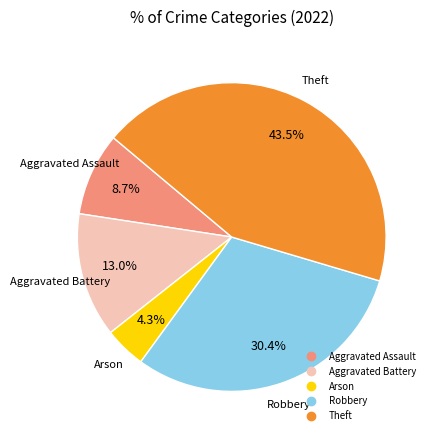

Which slice is the largest?

Theft